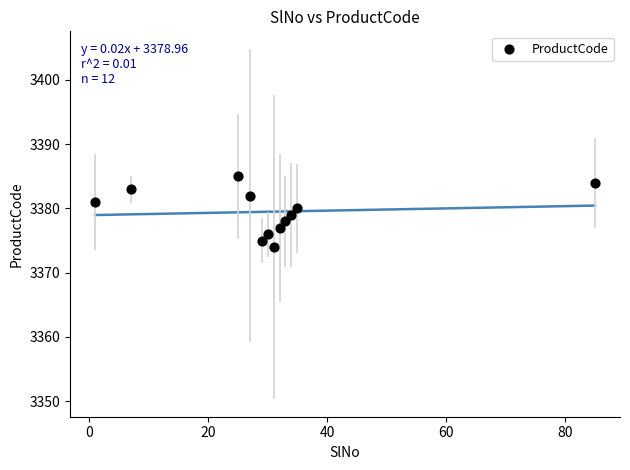

What is the average X value?

31